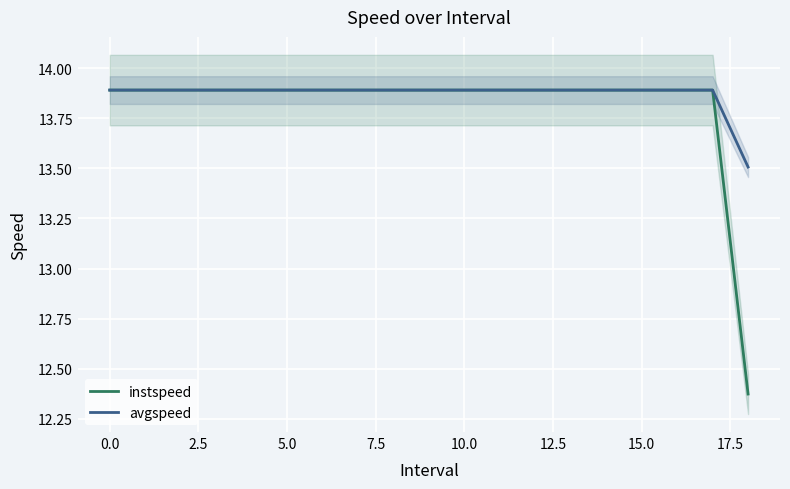

The value of avgspeed at 0.0 is 13.9. True or false?

True